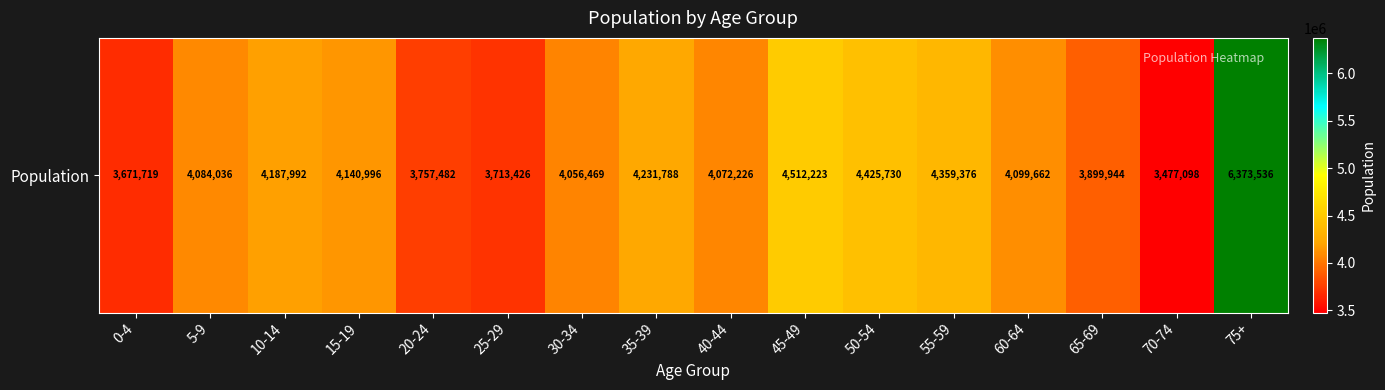

List the labels in order of value, largest first.

75+, 45-49, 50-54, 55-59, 35-39, 10-14, 15-19, 60-64, 5-9, 40-44, 30-34, 65-69, 20-24, 25-29, 0-4, 70-74